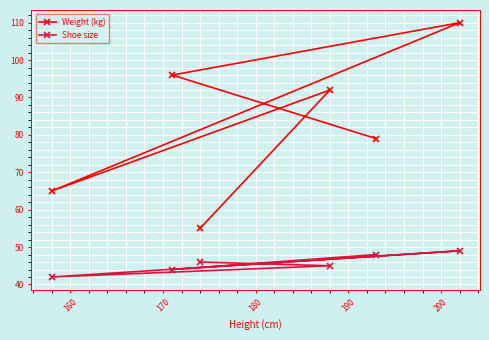

What is the difference between the maximum and second lowest values in the Shoe size series?

5